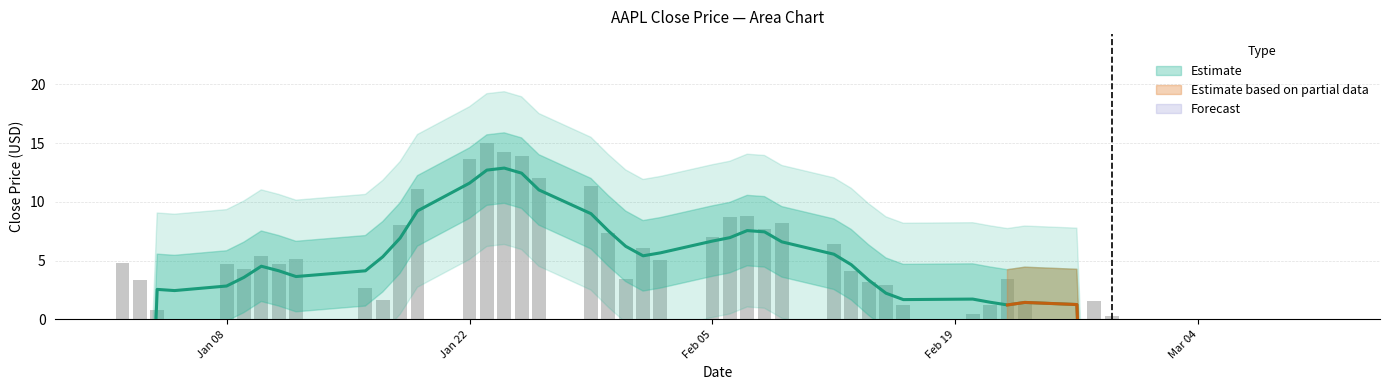

Reading left to right, what are all the values shown in this chart?

4.8	3.3	0.8	0.0	4.7	4.3	5.4	4.7	5.1	2.6	1.6	8.0	11.1	13.6	15.0	14.3	13.9	12.0	11.3	7.4	3.5	6.1	5.0	7.0	8.7	8.8	7.7	8.2	6.4	4.2	3.2	2.9	1.2	0.4	1.2	3.4	1.5	0.0	1.6	0.3